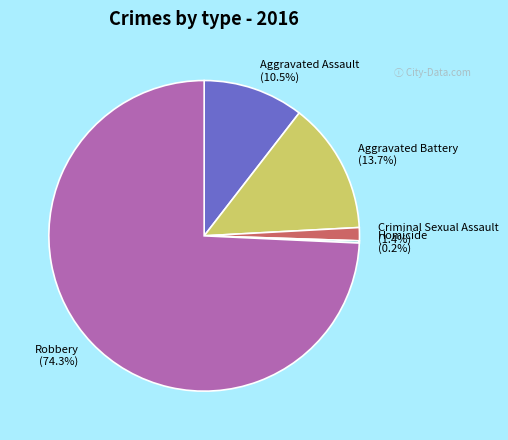

Which slice is the largest?

Robbery